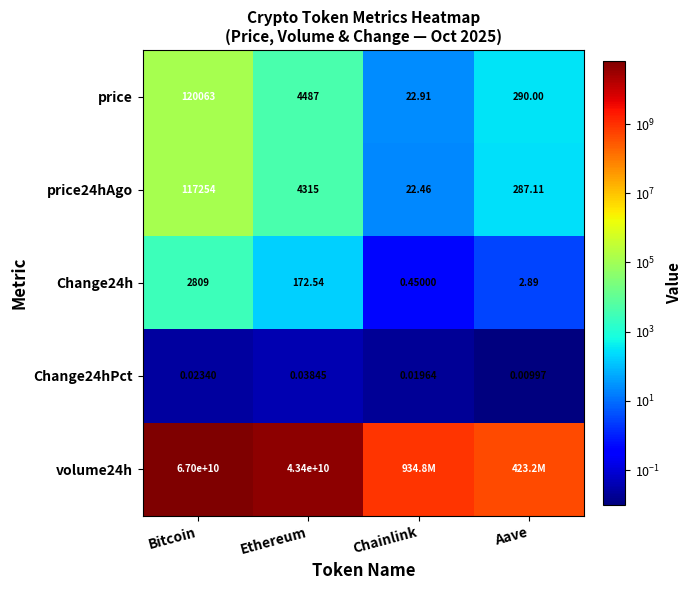

Is the value of Change24h at Chainlink greater than the value of price at Ethereum?

No